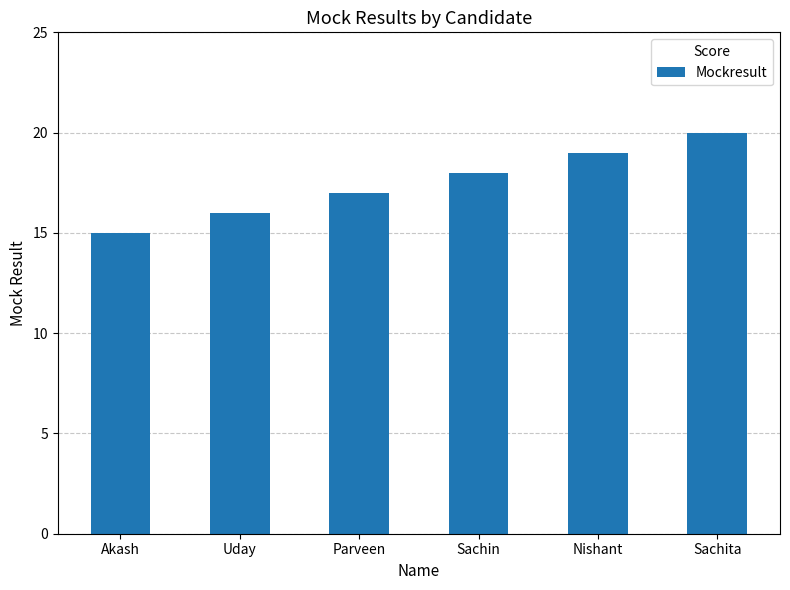

Reading right to left, extract all data points from this chart.

20	19	18	17	16	15